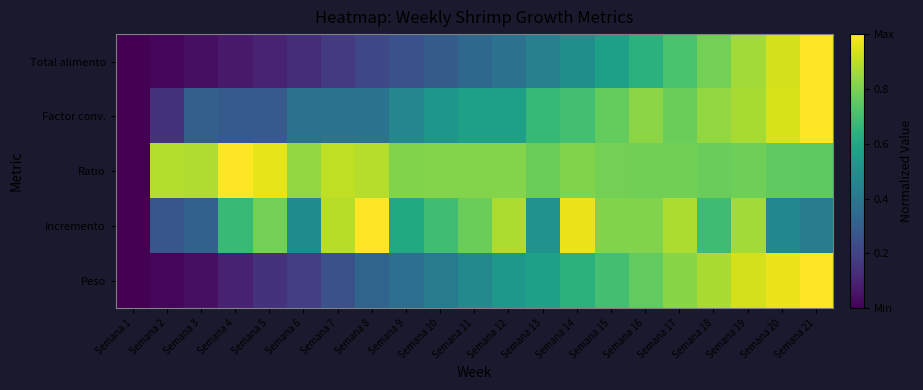

At which category is the sum across all series the highest?

Semana 19